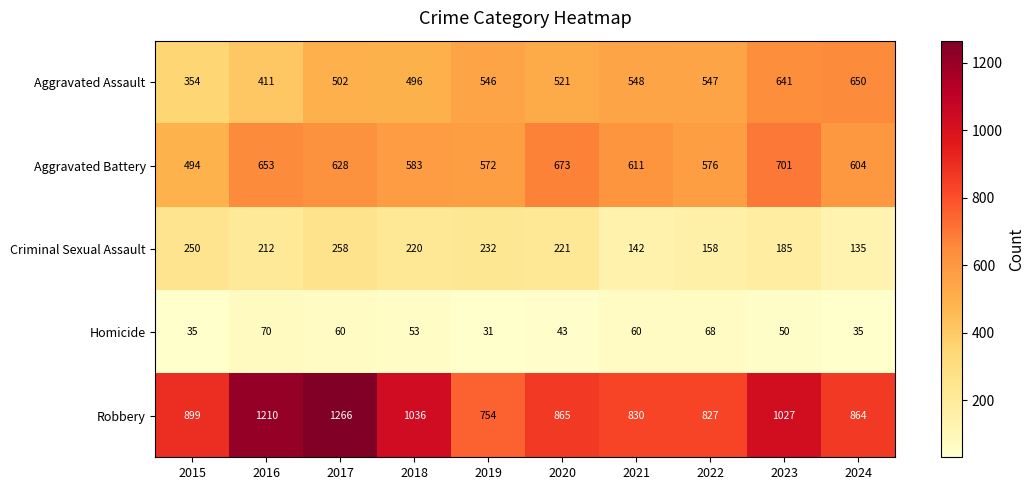

True or false: Aggravated Battery has a value of 695 at 2015.

False